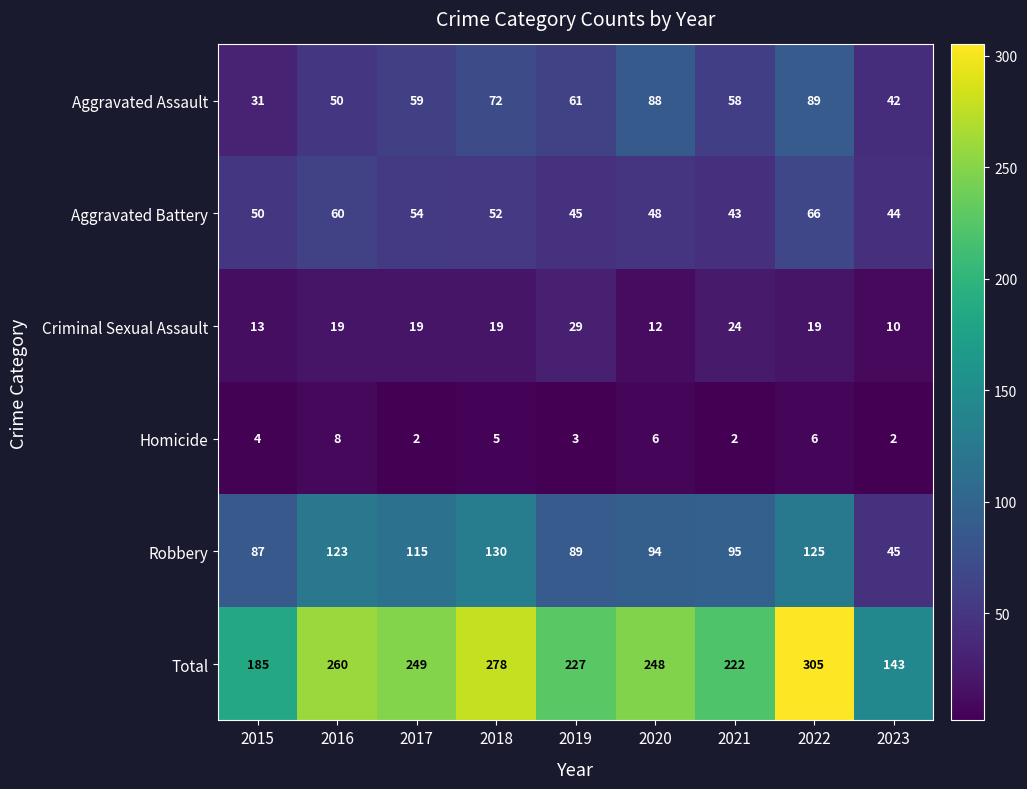

What is the total value across all series at 2018?

556